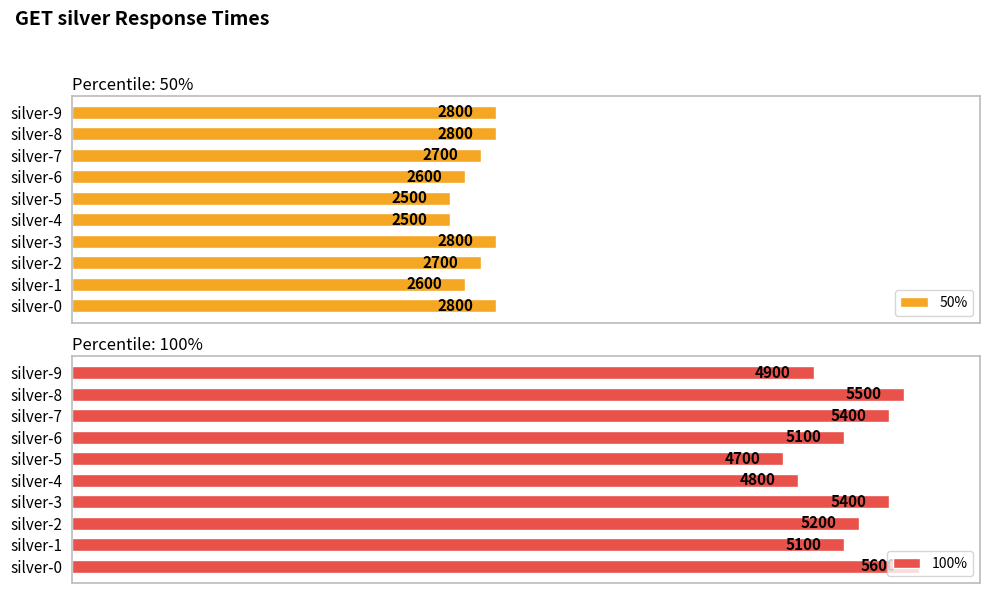

Rank the series by their maximum value, from highest to lowest.

100%, 50%